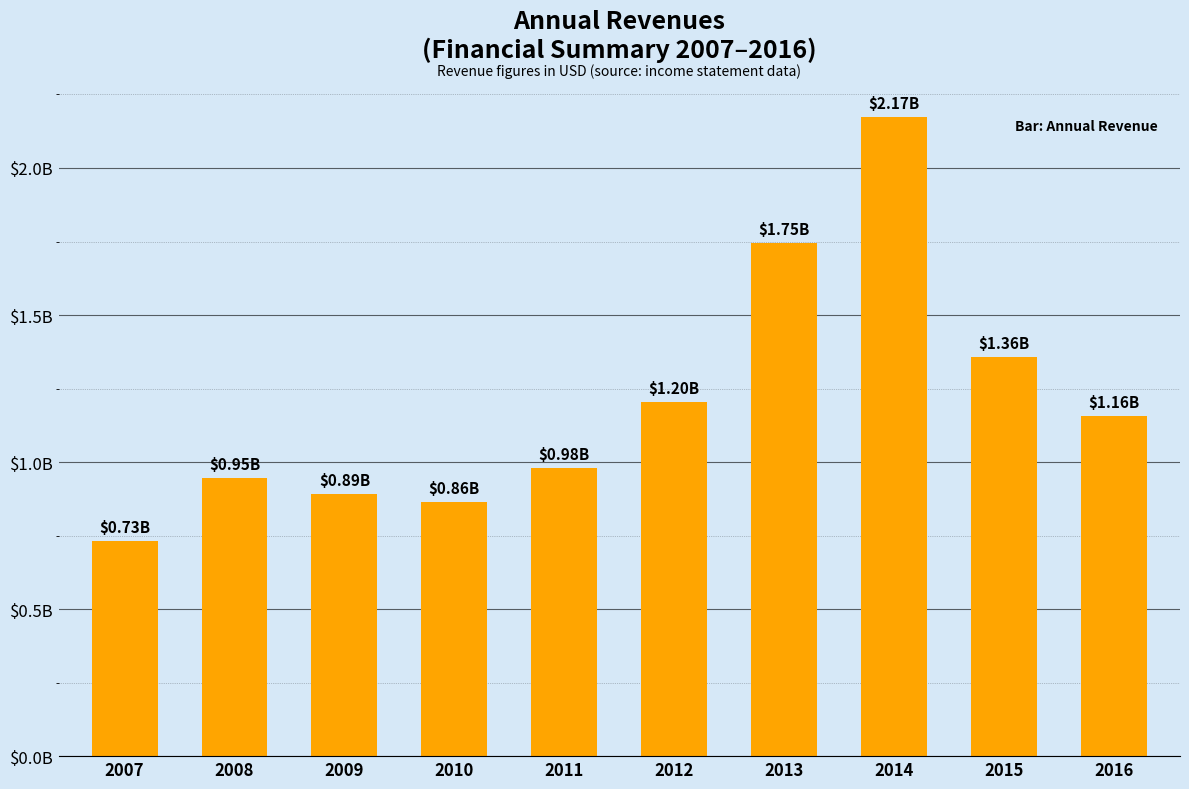

What is the value of the 1st bar from the left?

732170000